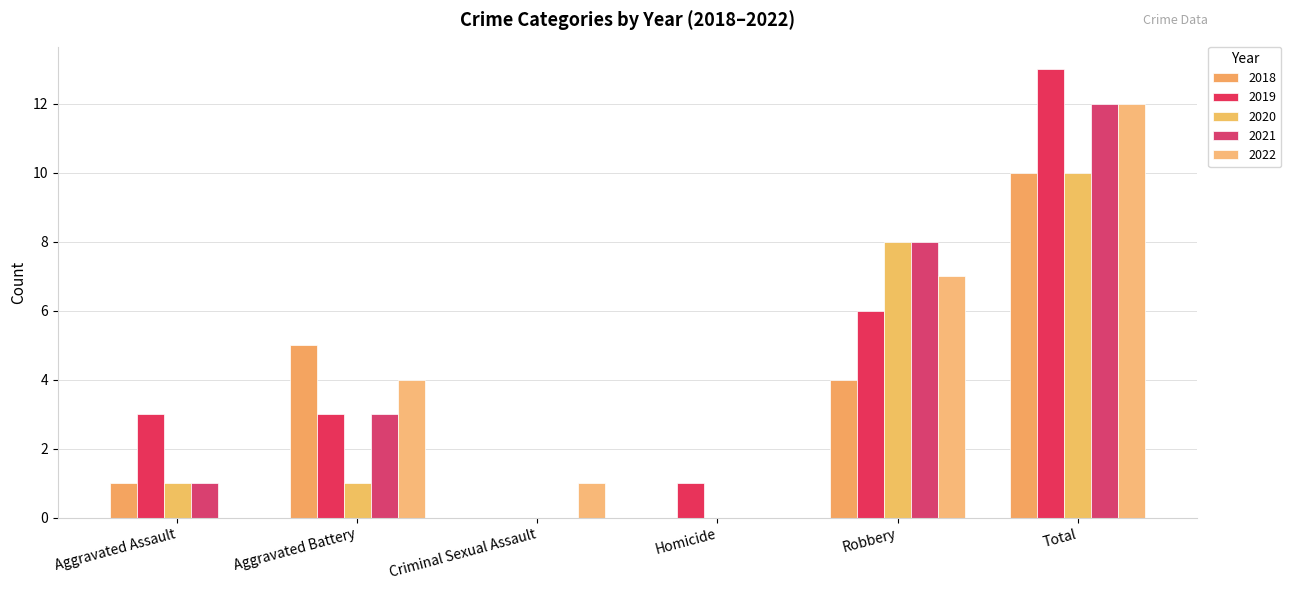

Does the chart contain stacked bars?

No